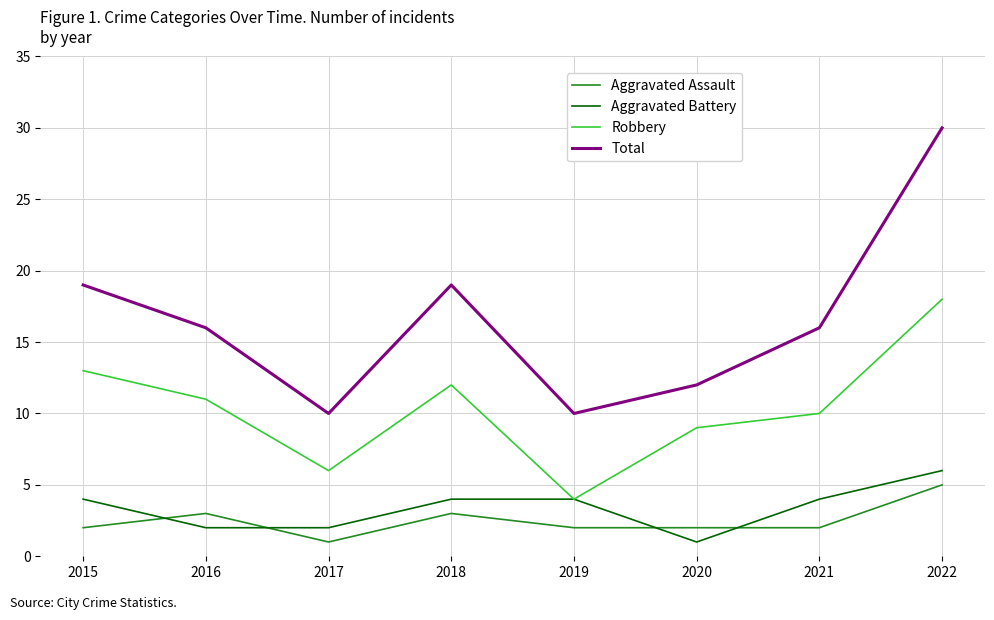

Which series has the largest range (max minus min)?

Total